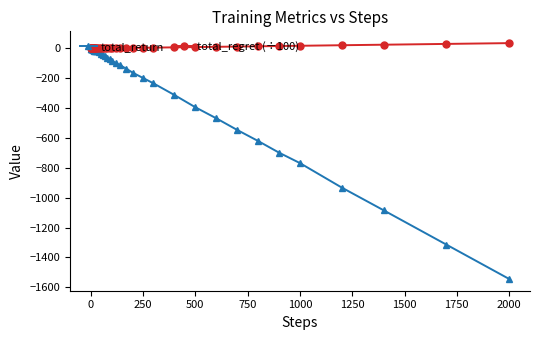

What is the greatest value displayed?

35.4